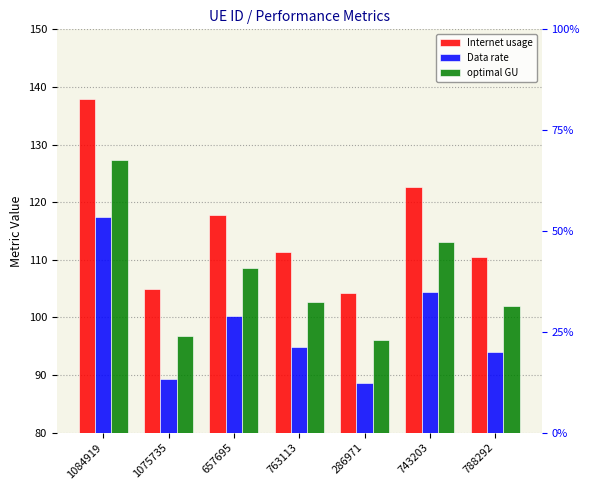

How many bars are there in each group?

3